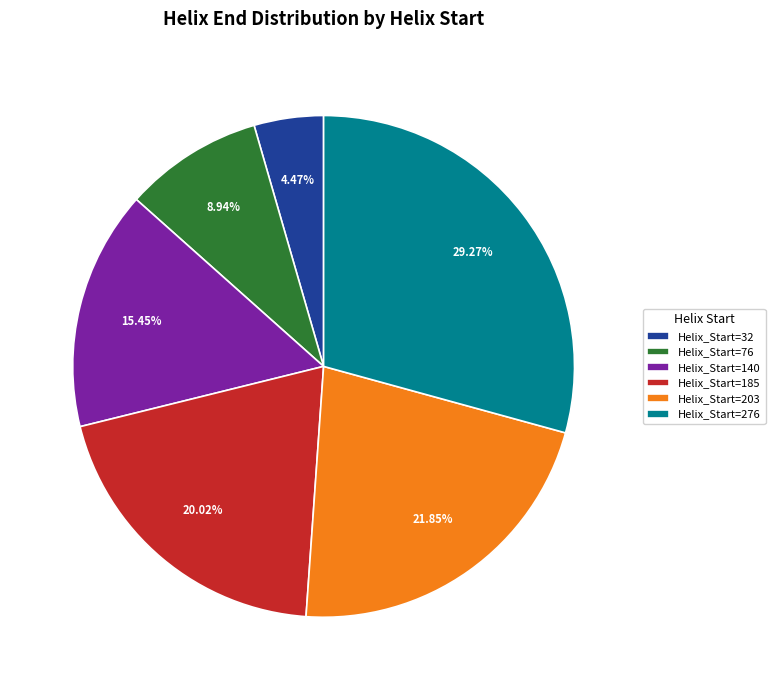

How many segments does this pie chart have?

6